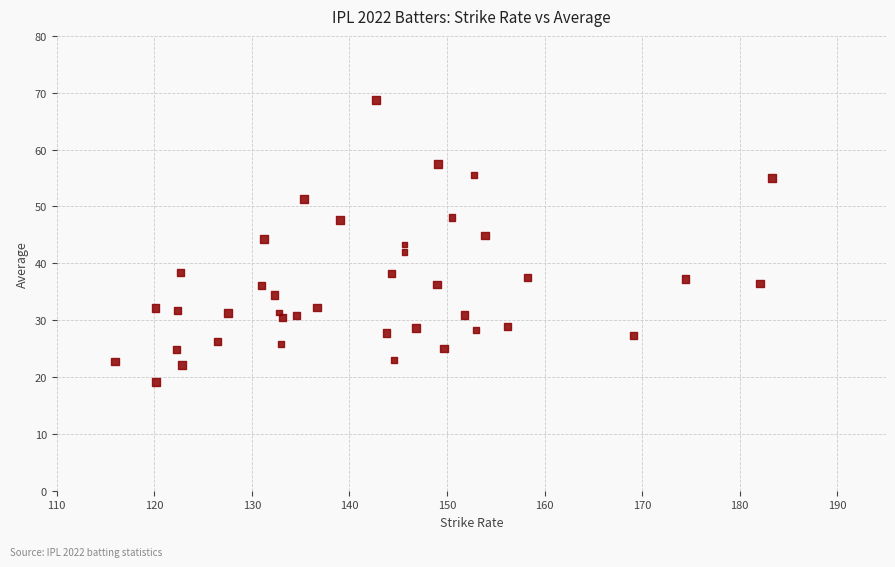

What is the range of X values (max minus min)?

67.4